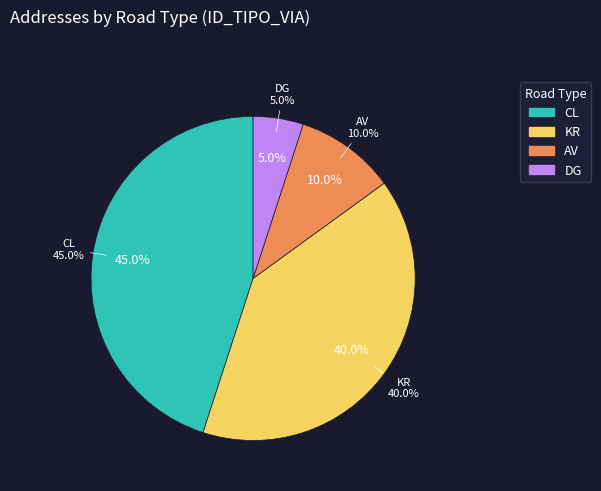

To the nearest percent, what is the difference between the largest and smallest slice percentages?

40%